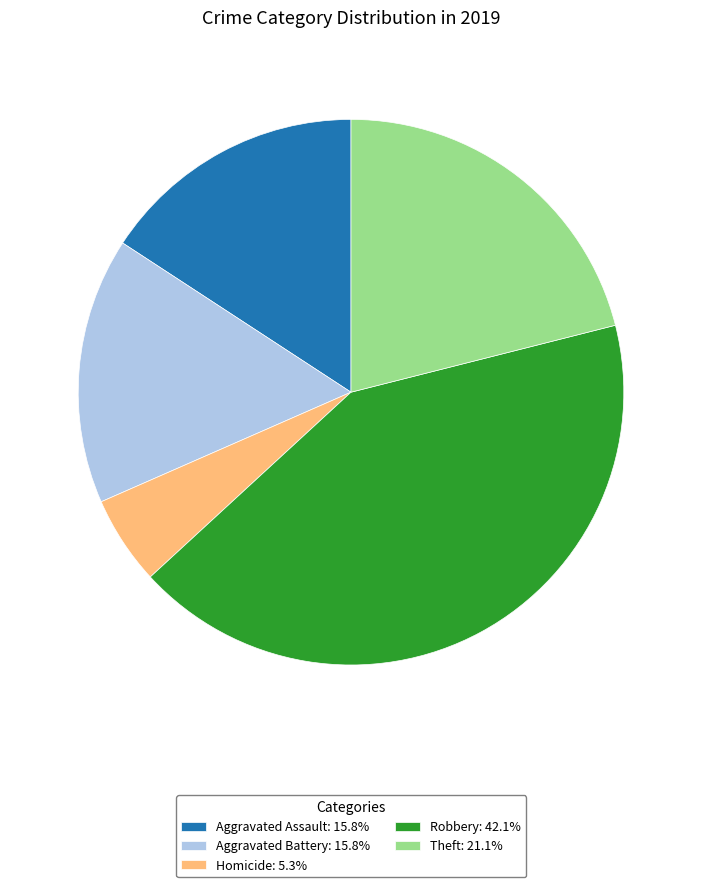

Is there any slice that represents more than half of the pie?

No